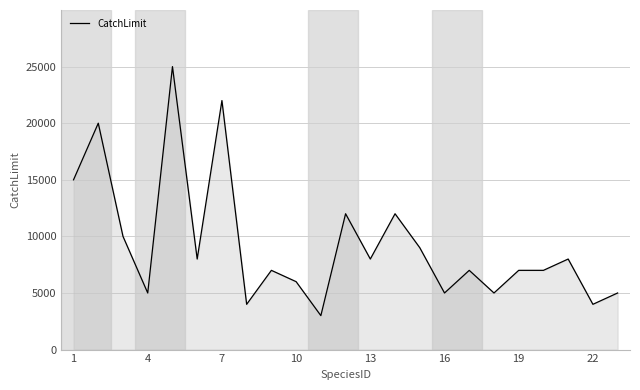

What is the difference between the maximum and minimum values?

22000